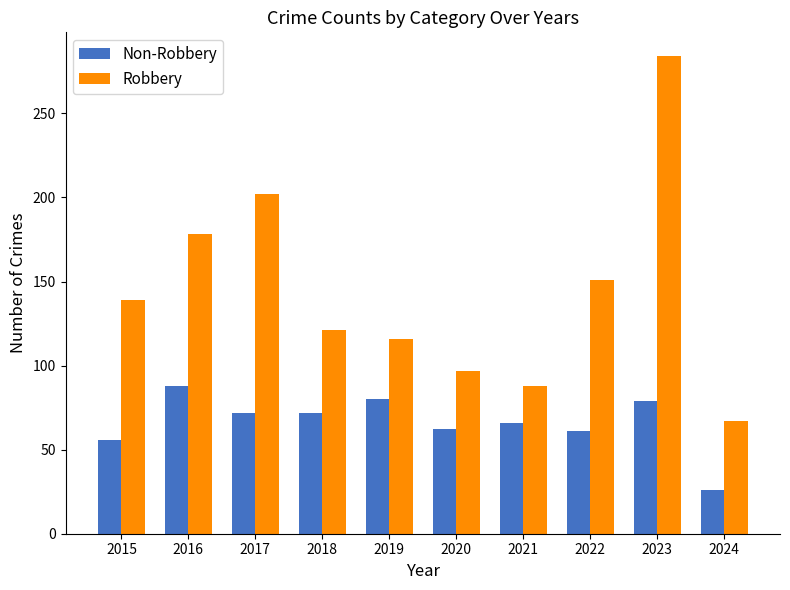

Is it true that Non-Robbery equals 103 at 2020?

False